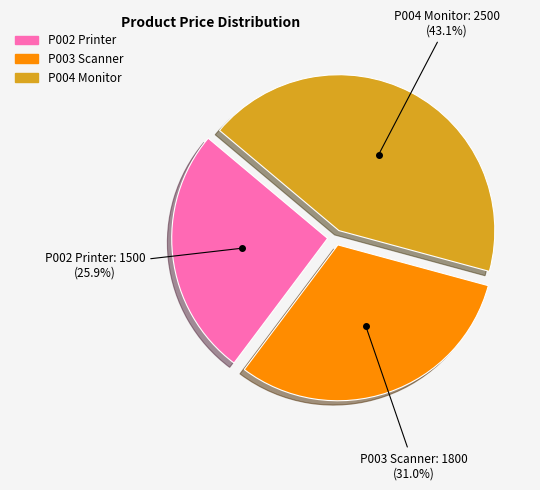

Is it true that P004 Monitor is 43% of the pie?

True